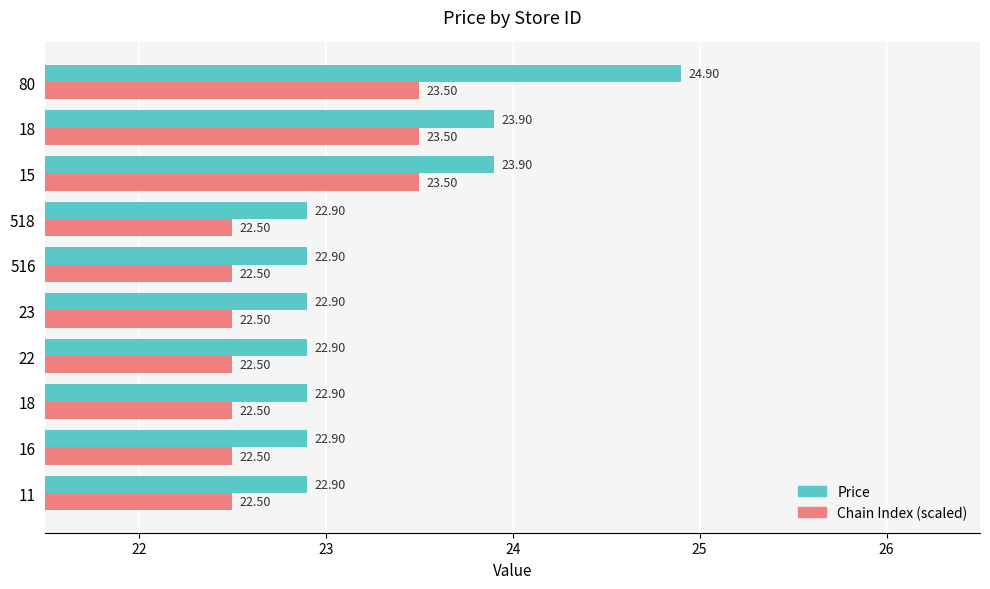

How many data points does each series have?

10